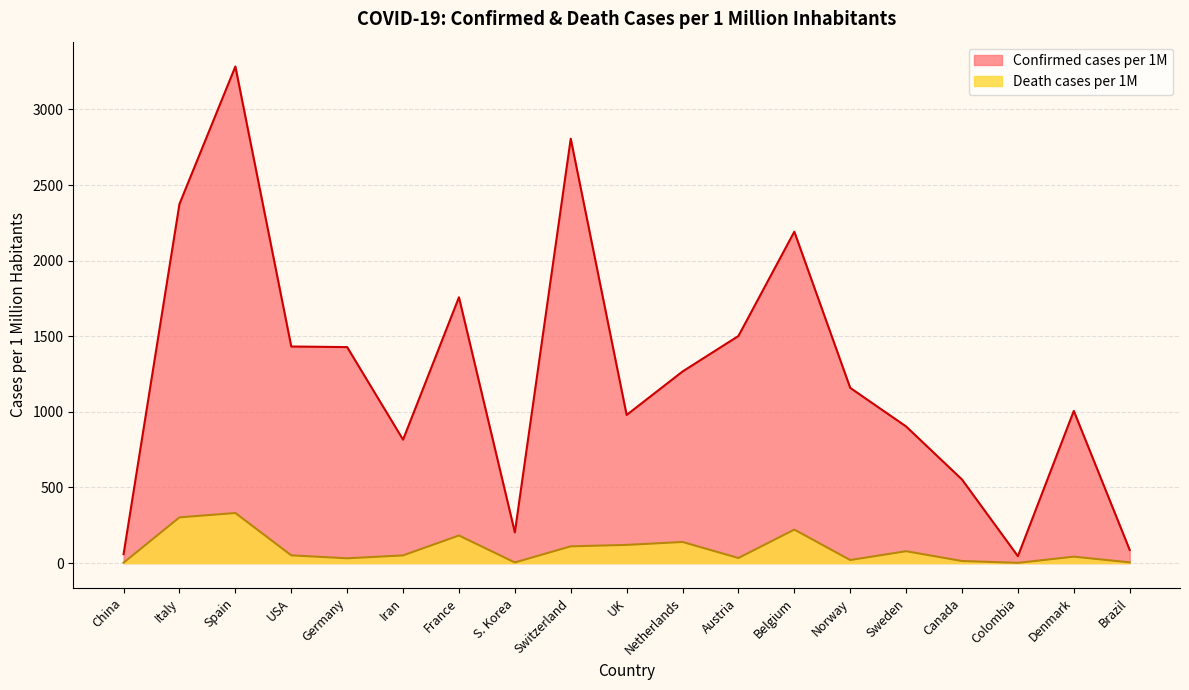

Does the chart have visible grid lines?

Yes